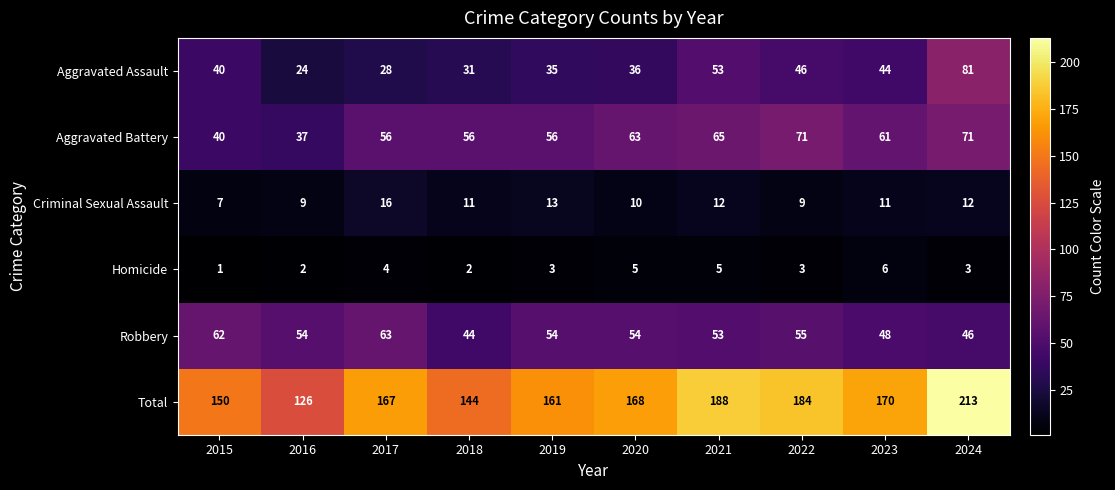

Which series has the largest total across all categories?

Total